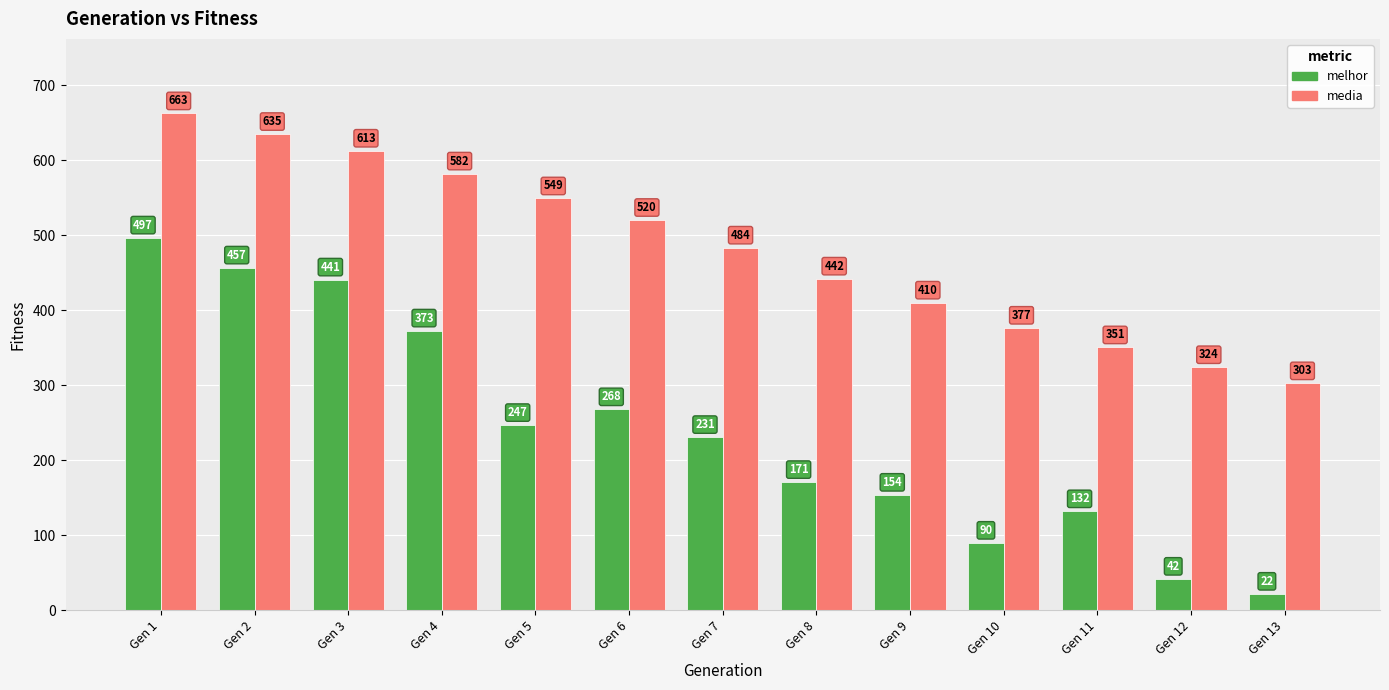

At which label is melhor closest to 259?

Gen 6